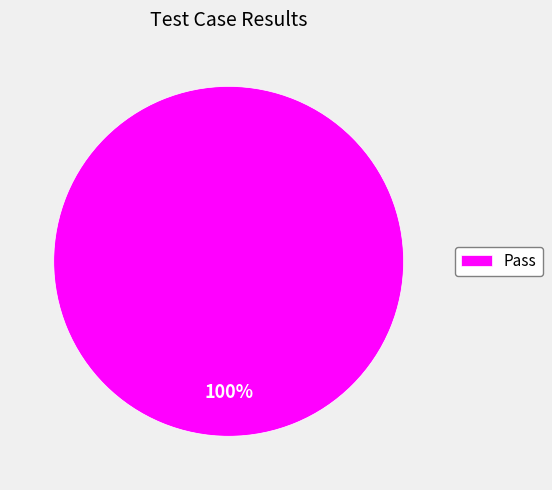

True or false: Pass accounts for 100% of the total.

True